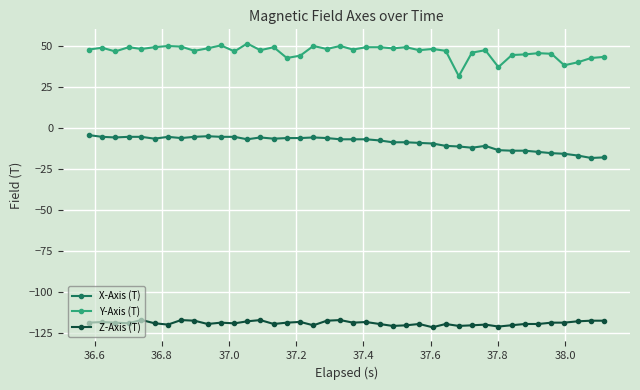

What is the value of the X-Axis (T) point at the 33rd from the left?

-13.9